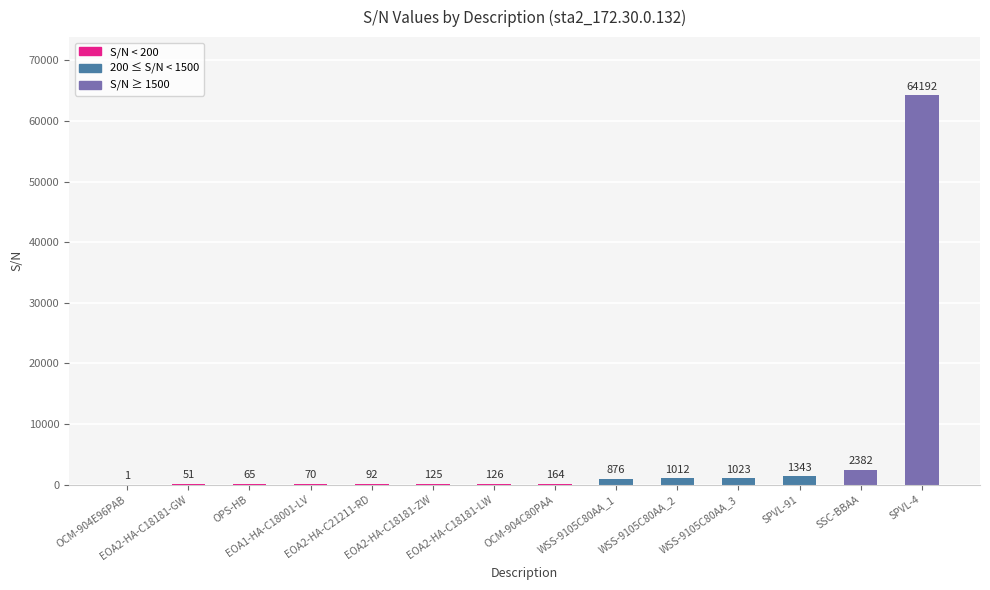

What is the greatest value displayed?

64192